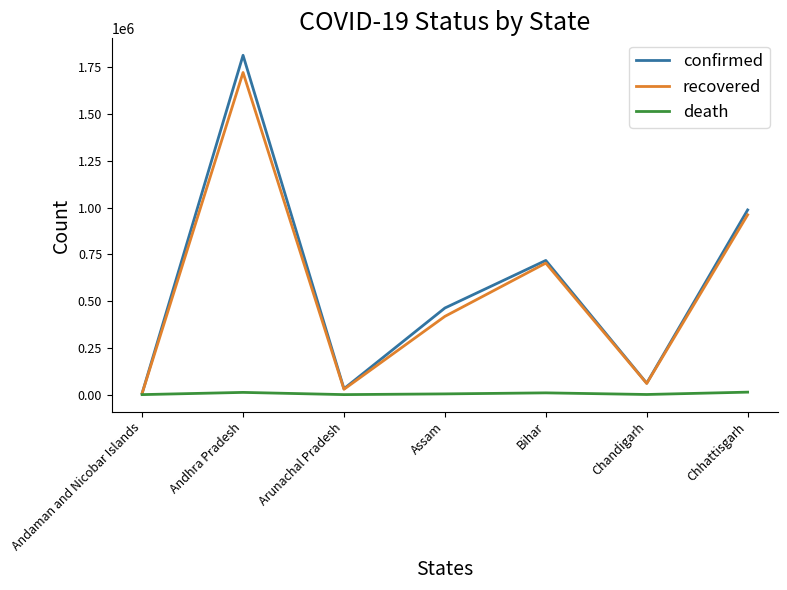

At which category is the sum across all series the highest?

Andhra Pradesh